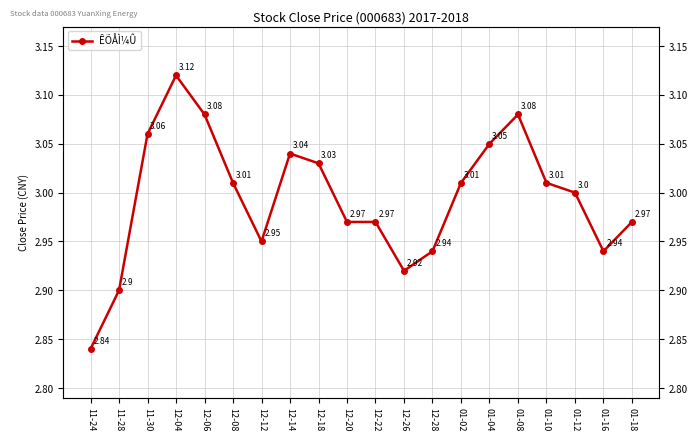

At which category does the chart reach its peak across all series?

12-04